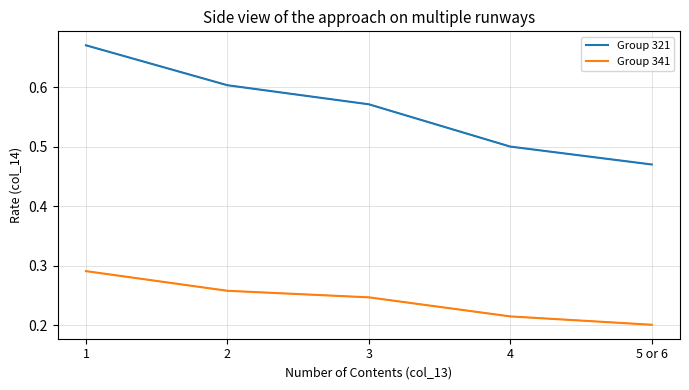

The value of Group 321 at 3 is 0.6. True or false?

True